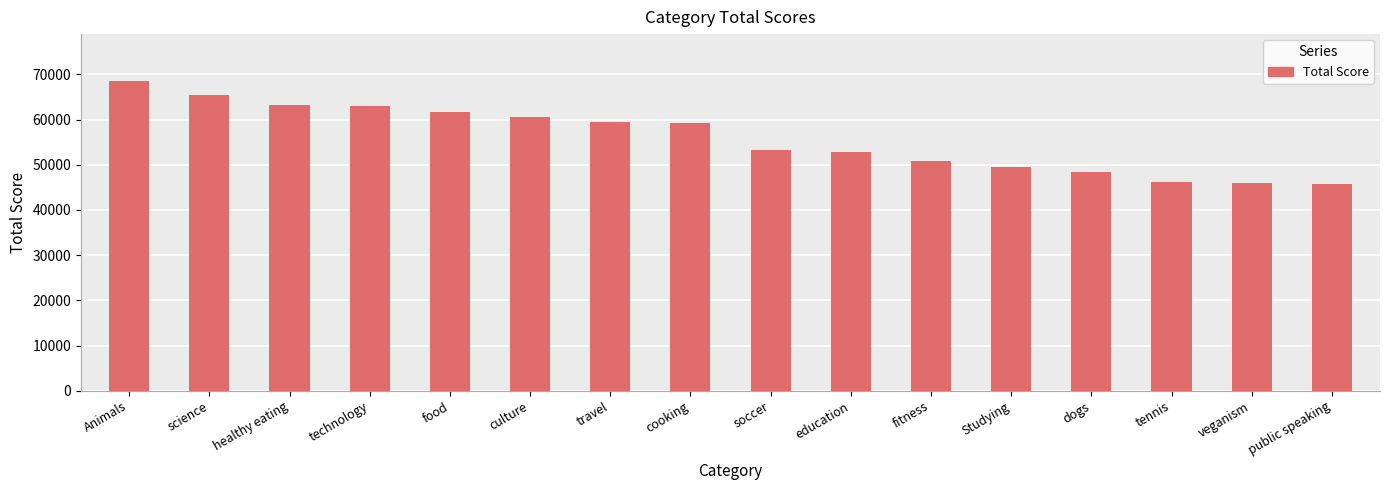

What is the difference between the maximum and minimum values?

22873